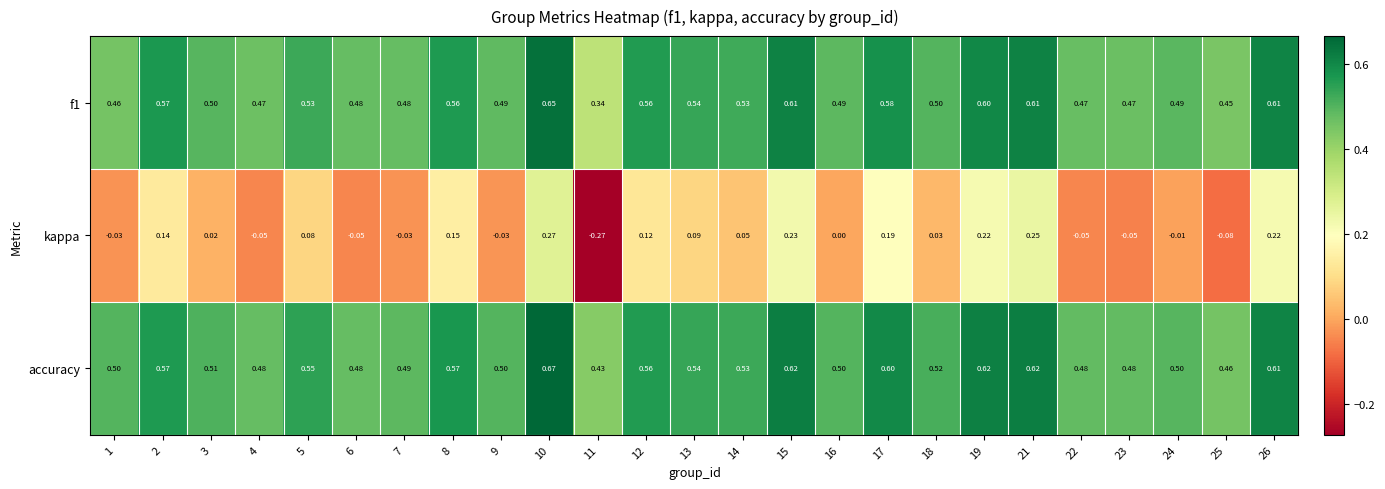

How many categories are shown in the chart?

25